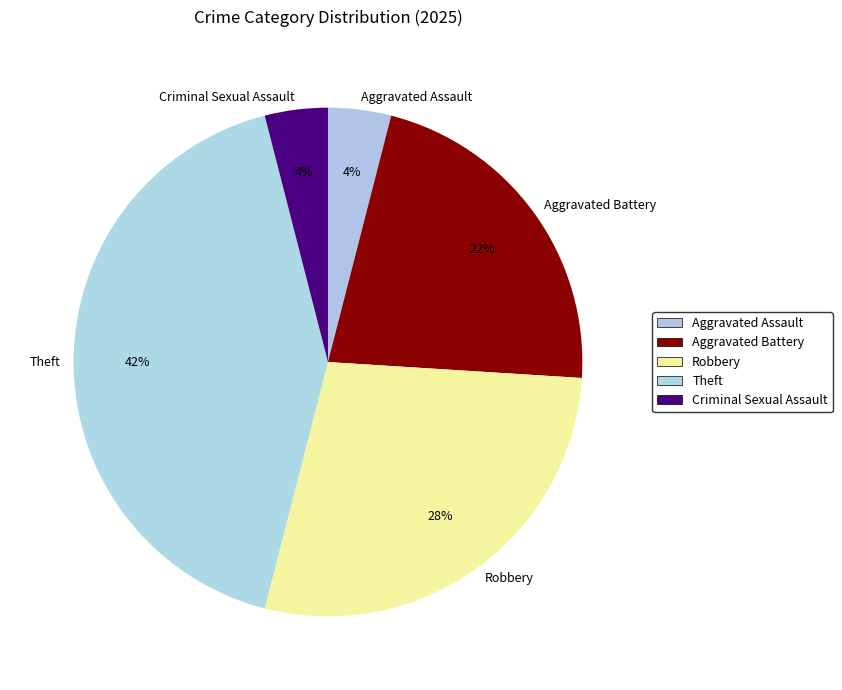

Which category has the biggest portion of the pie?

Theft